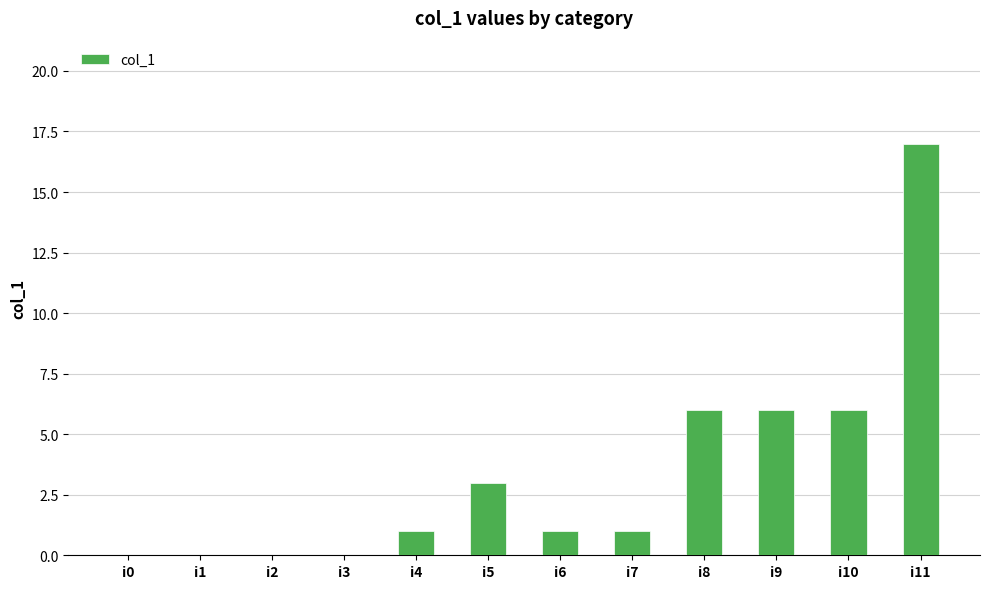

Reading left to right, extract all data points from this chart.

i0=0	i1=0	i2=0	i3=0	i4=1	i5=3	i6=1	i7=1	i8=6	i9=6	i10=6	i11=17